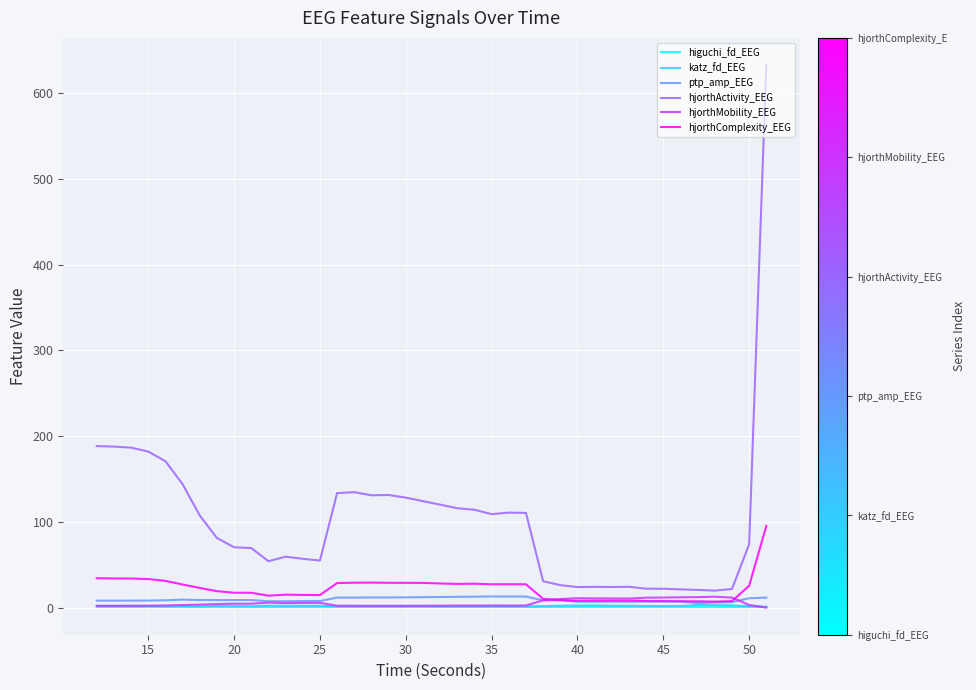

How many categories are shown in the chart?

40